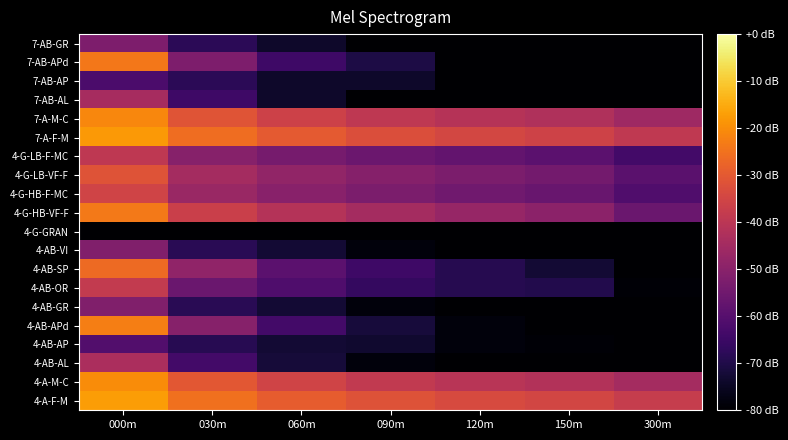

What is the spread (max minus min) of values at 120m?

46.3